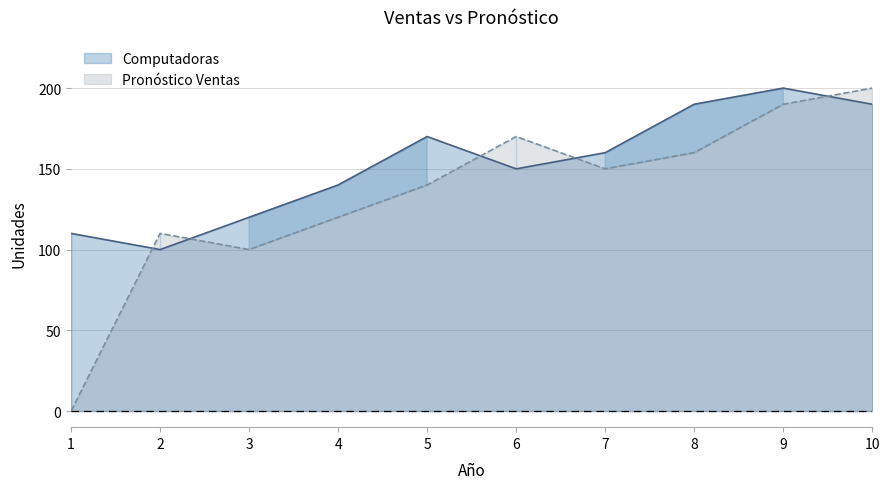

Between which two adjacent categories do Computadoras and Pronóstico Ventas first intersect?

1 and 2